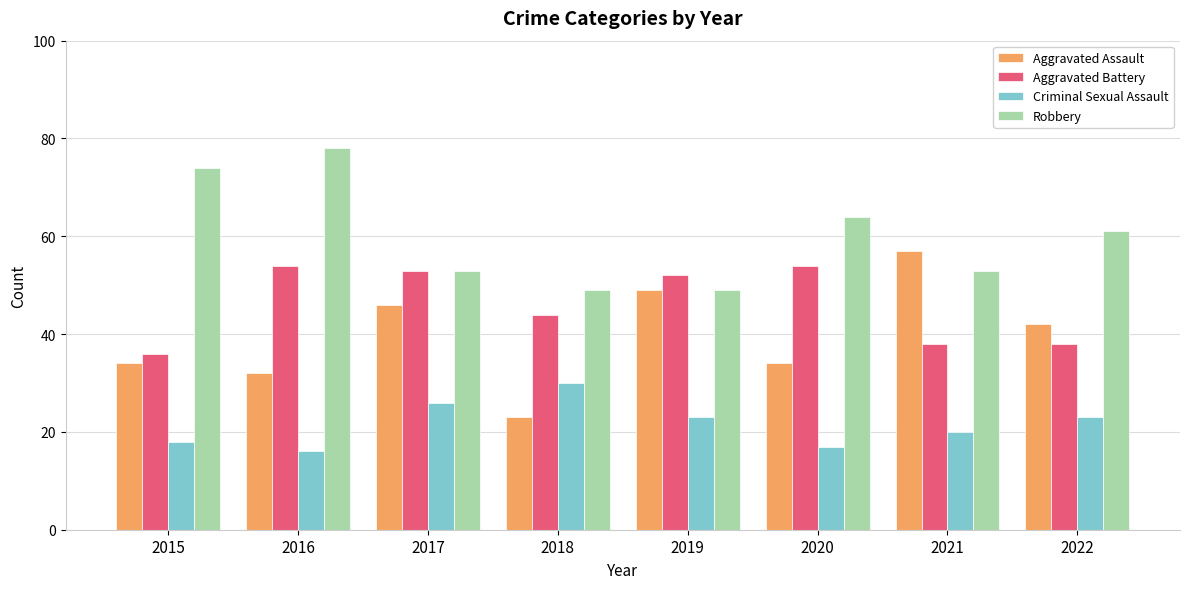

How many bars are there in each group?

4